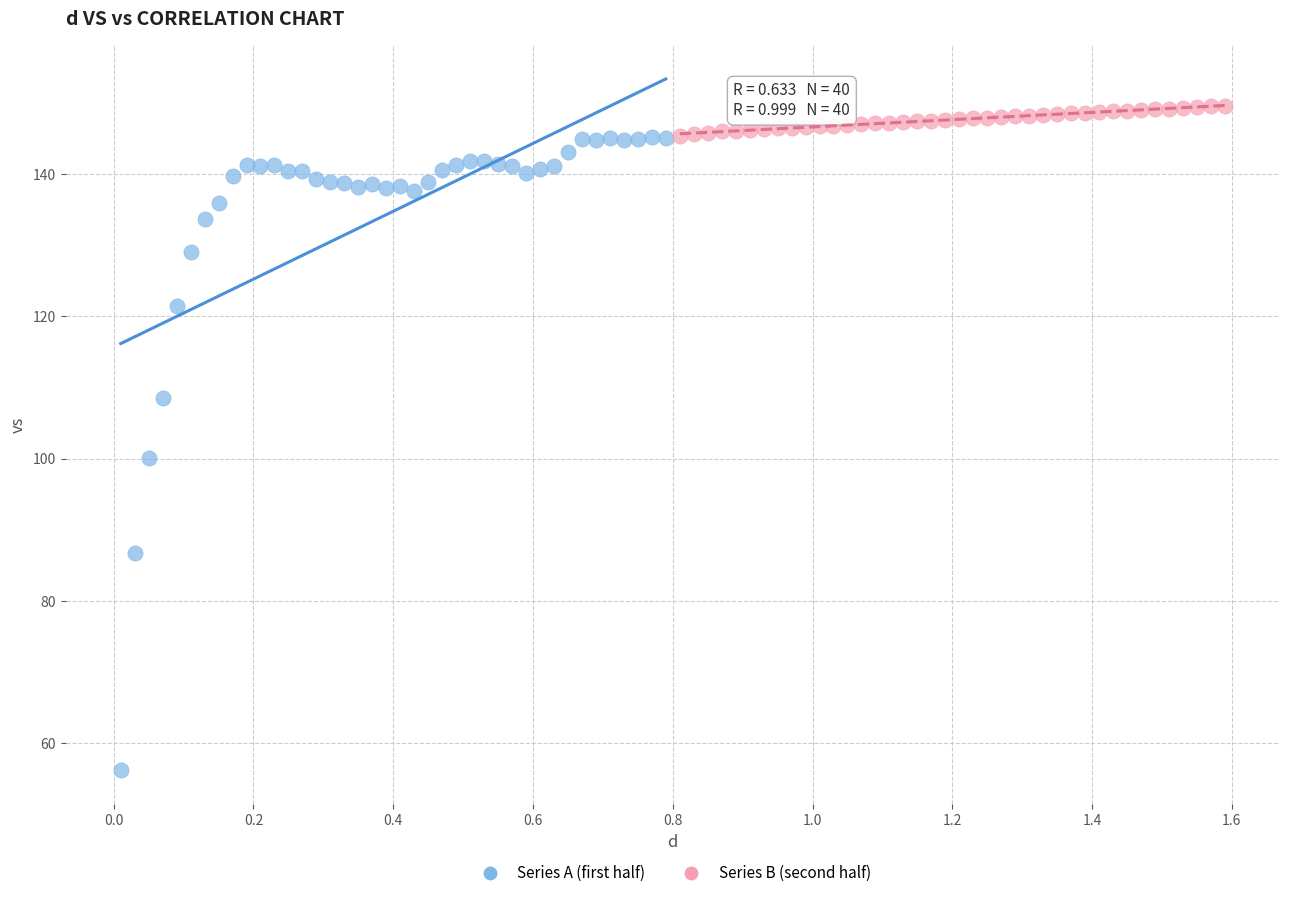

Which series contains the highest Y value?

Series B (second half)